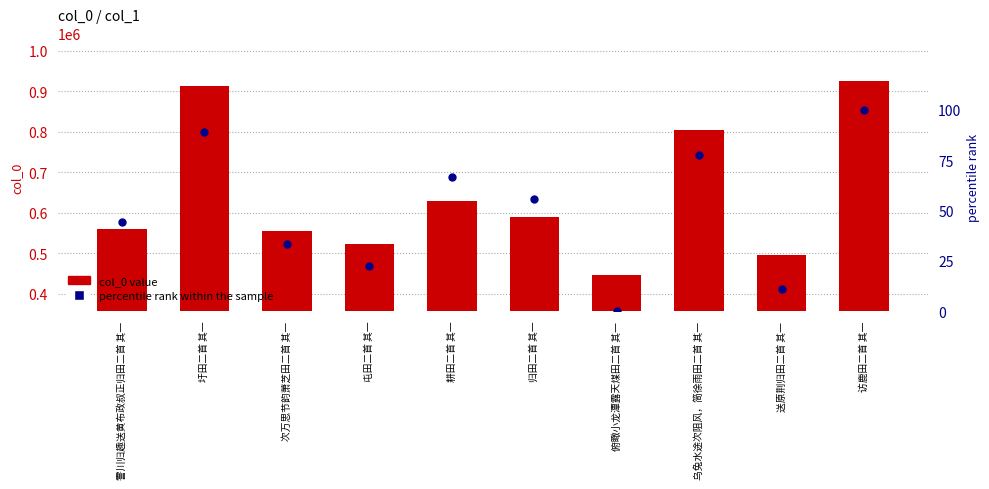

Which series has the widest spread of Y values?

col_0 value